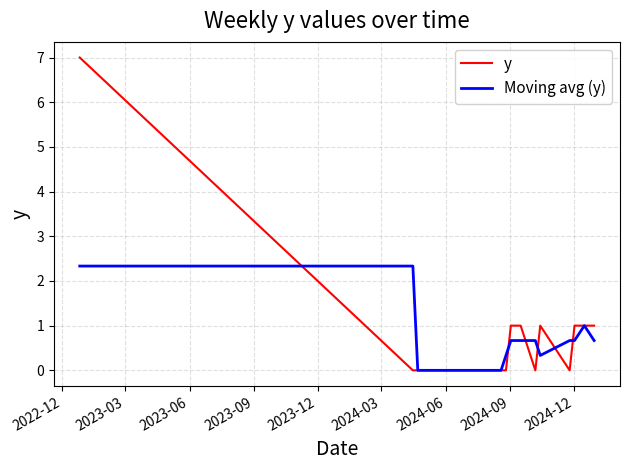

Which series has the largest range (max minus min)?

y